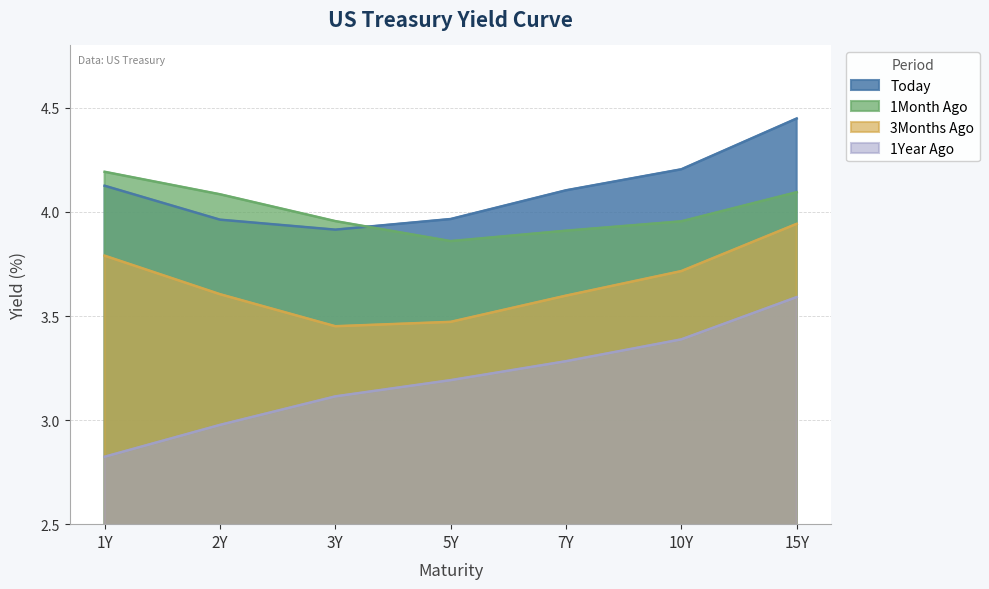

At which label does 3Months Ago reach its minimum?

3Y